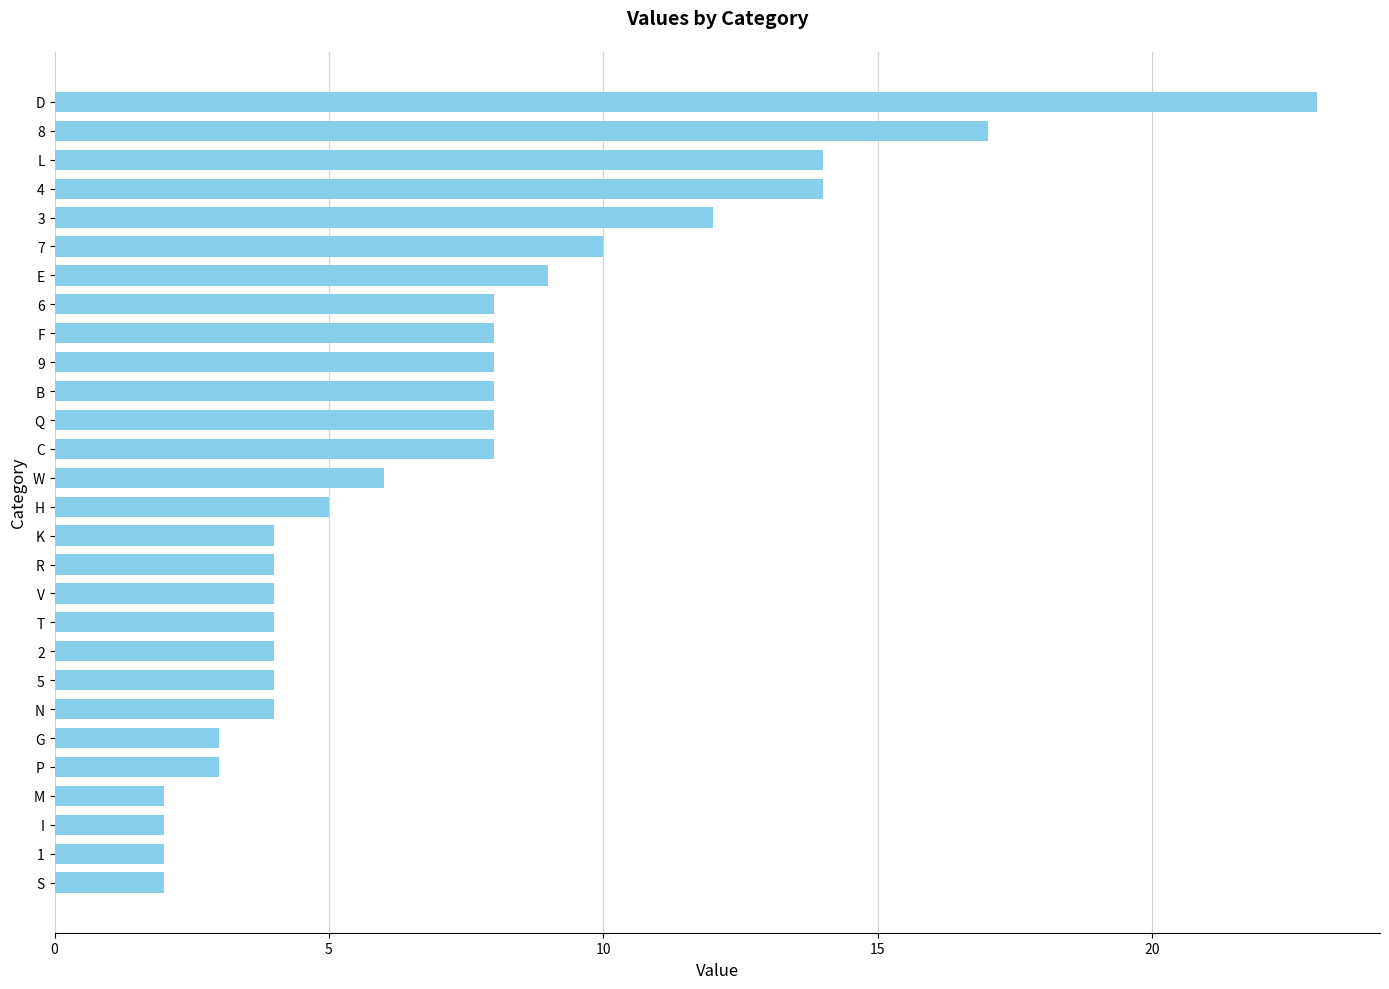

What is the ratio of the value at 2 to the value at I?

2.0